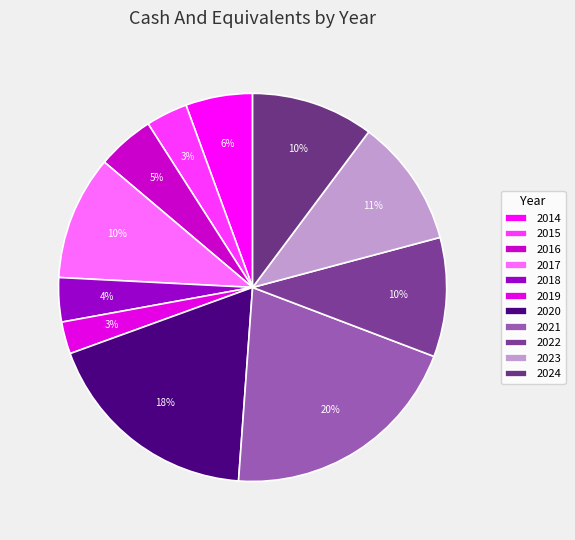

Does any single category account for the majority?

No